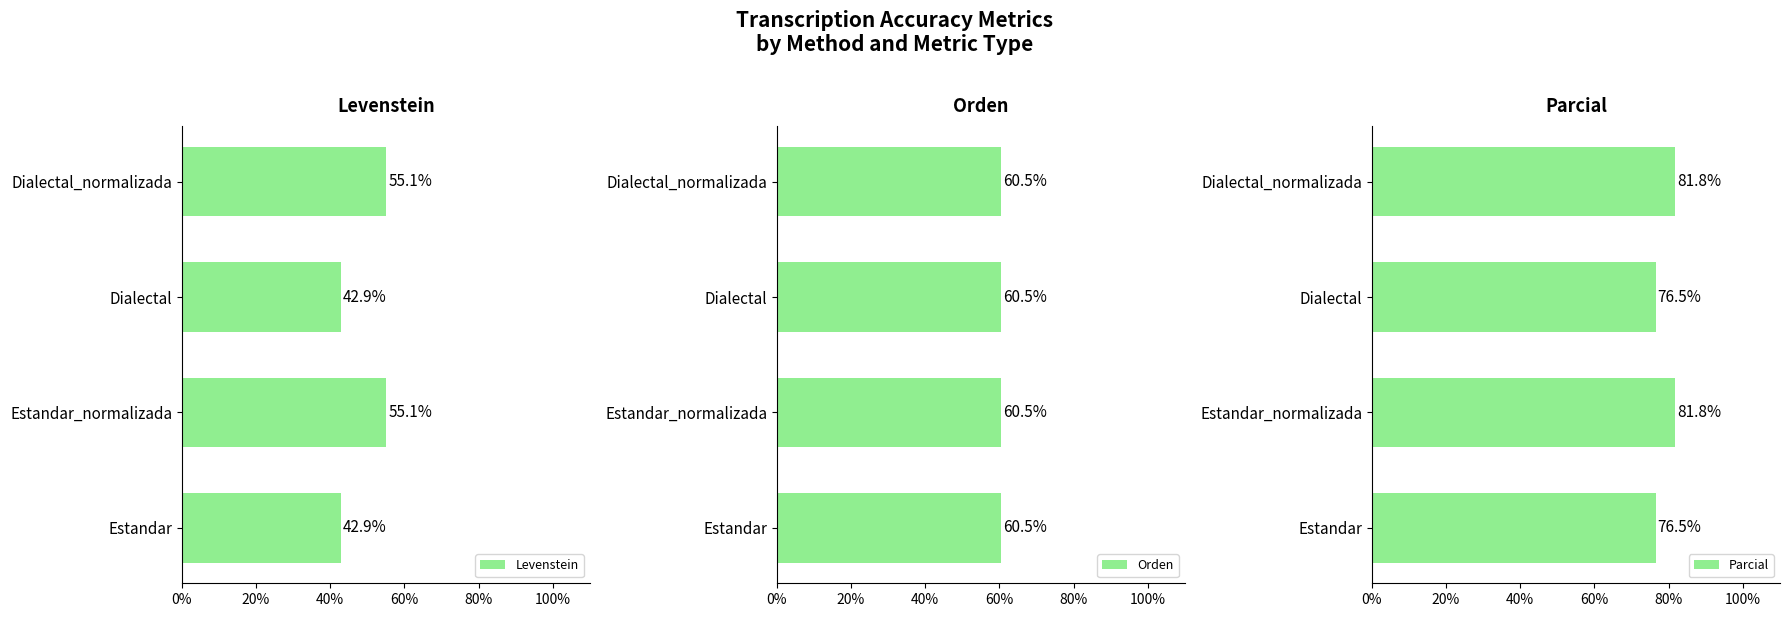

What is the difference between the second highest and second lowest values in the Parcial series?

5.3